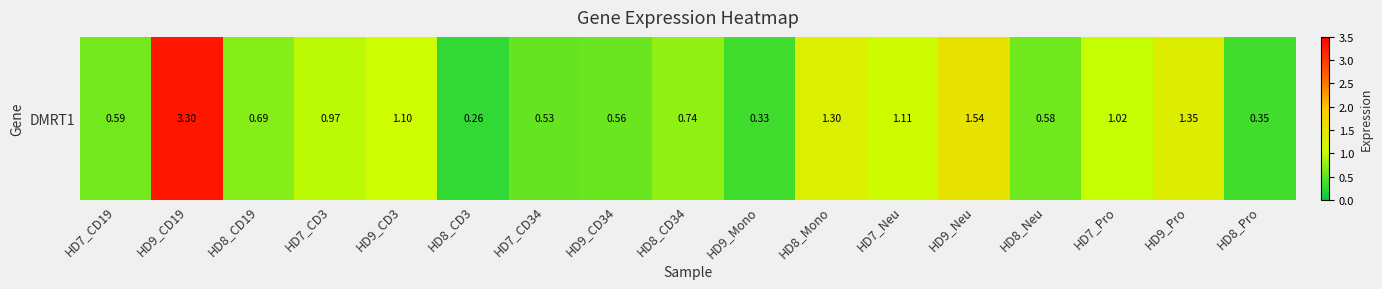

What is the maximum value shown in the chart?

3.3